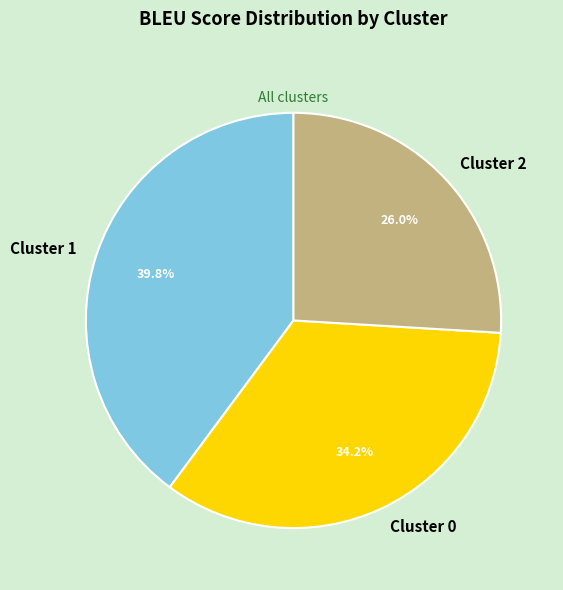

To the nearest percent, what is the combined percentage of Cluster 1 and Cluster 2?

66%